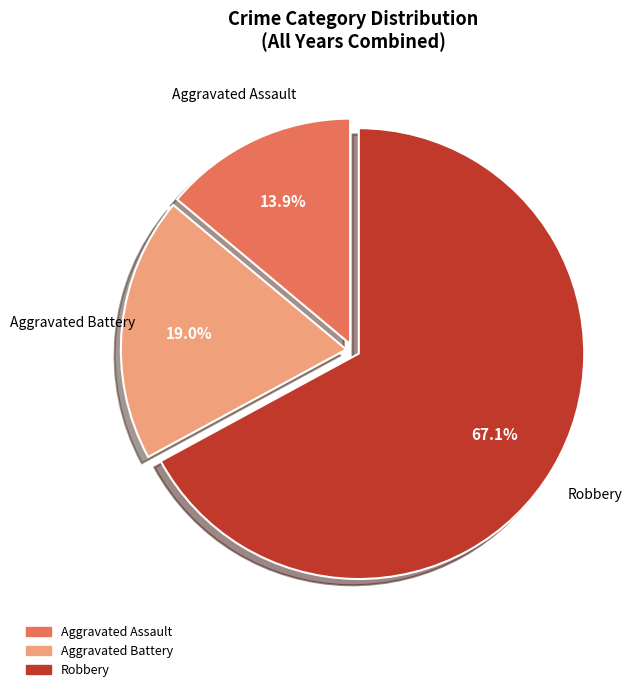

To the nearest percent, what is the difference between the largest and smallest slice percentages?

53%